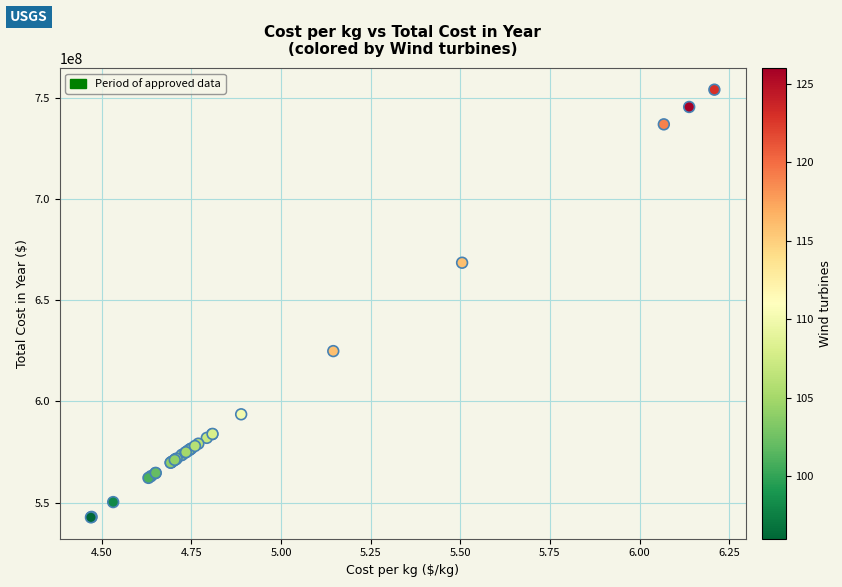

What Y value in the scatter plot is closest to 648331682?

668462445.8